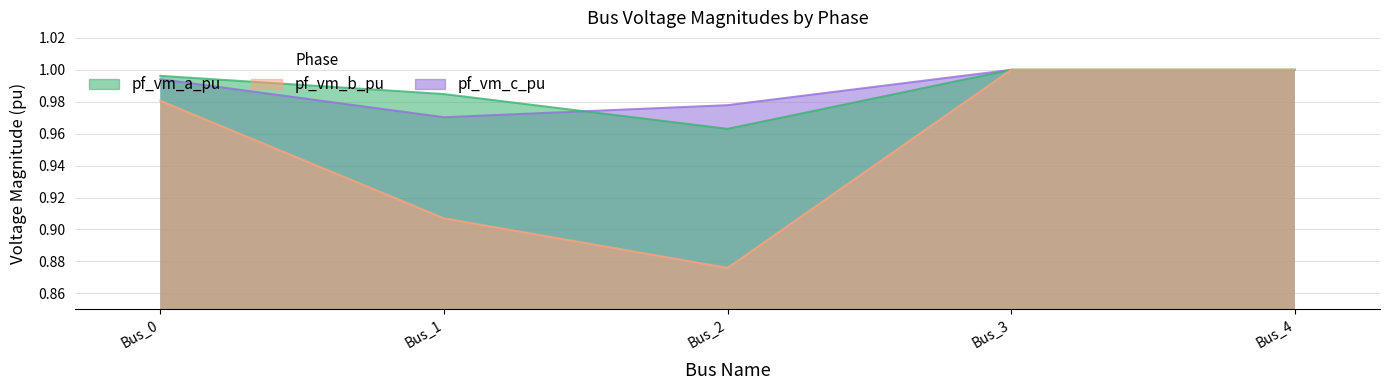

What is the value of the pf_vm_c_pu point at the 4th from the left?

1.0